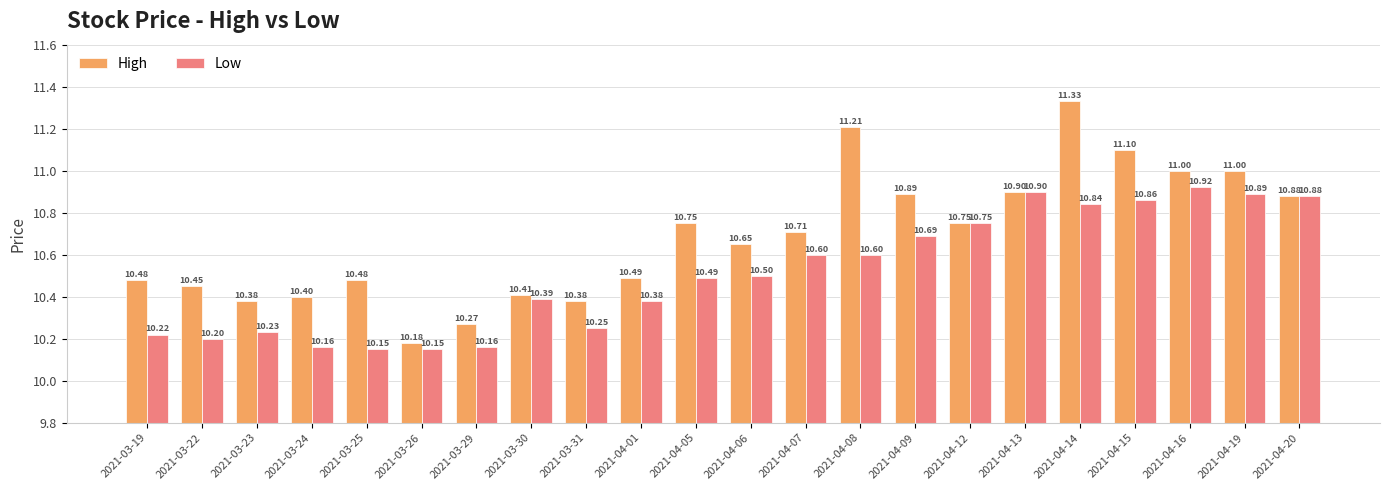

What is the label of the 4th bar from the right?

2021-04-15